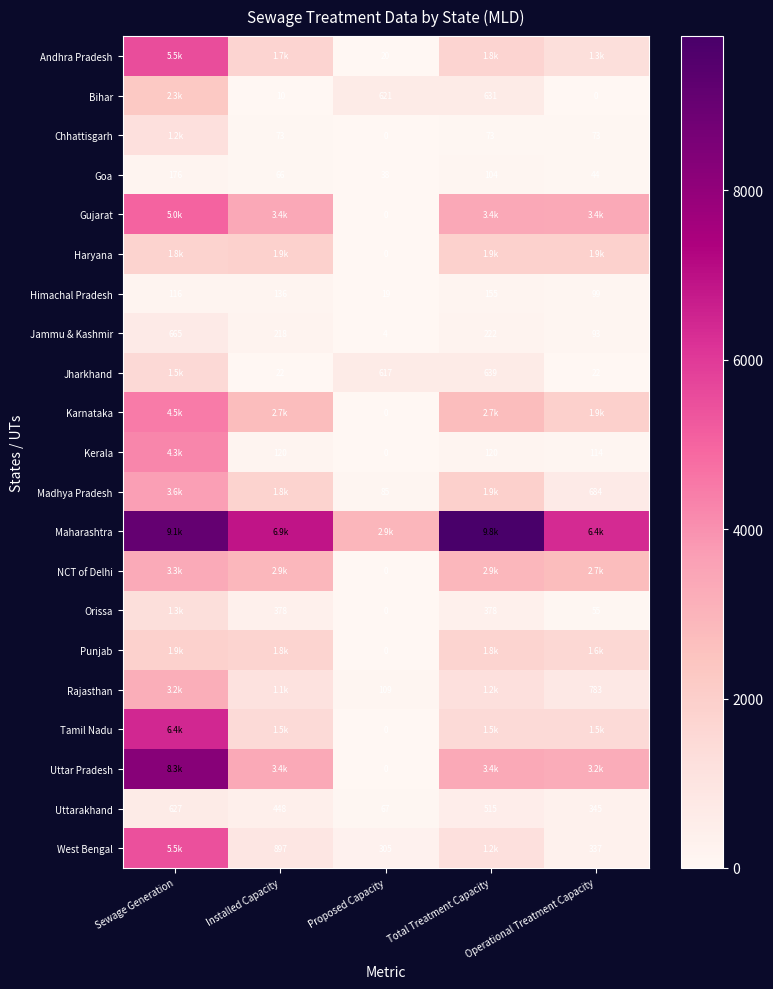

At which label is Jammu & Kashmir closest to 334?

Total Treatment Capacity